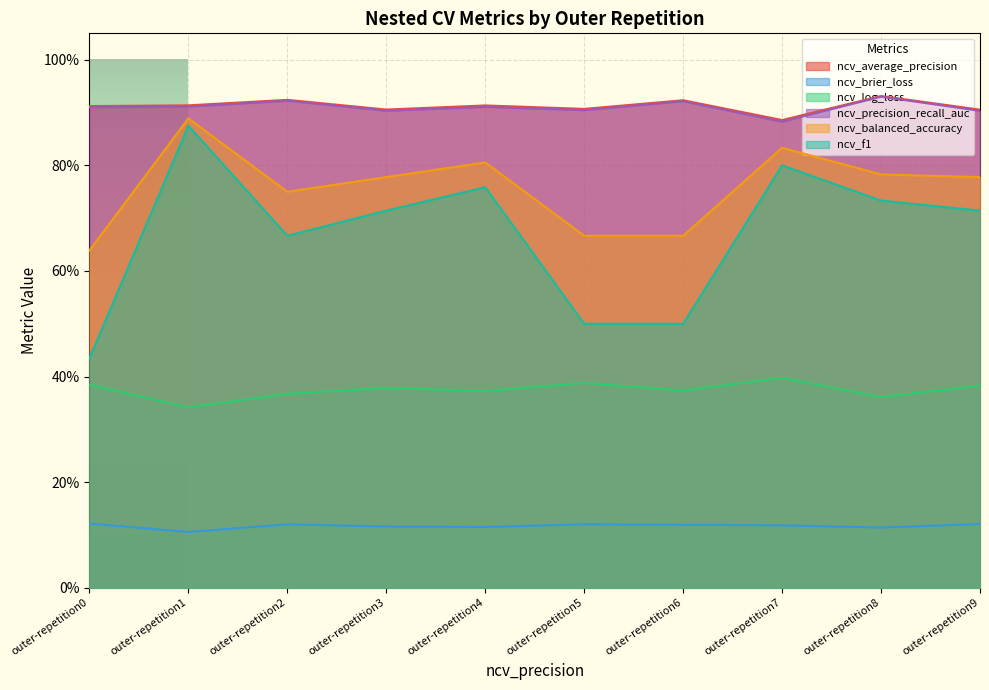

Is the value of ncv_balanced_accuracy at outer-repetition3 greater than the value of ncv_log_loss at outer-repetition5?

Yes